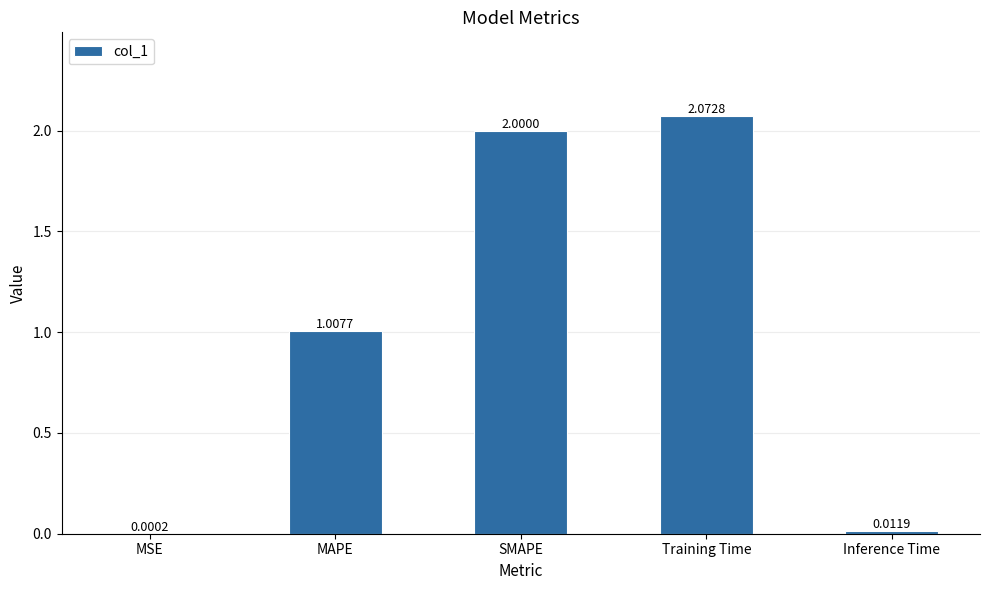

Are the bars horizontal?

No